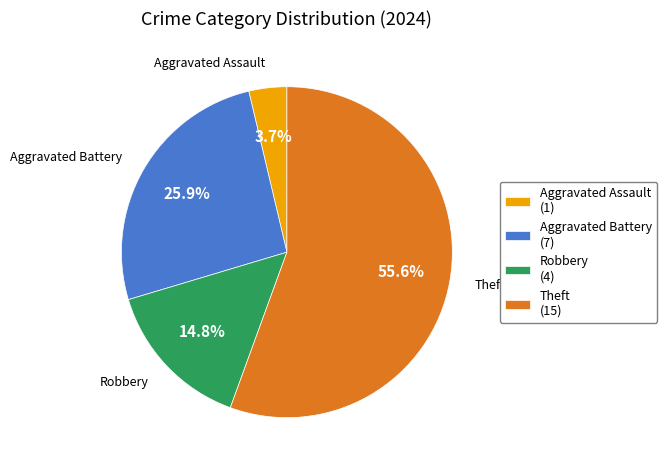

To the nearest percent, what percentage of the pie is Robbery?

15%